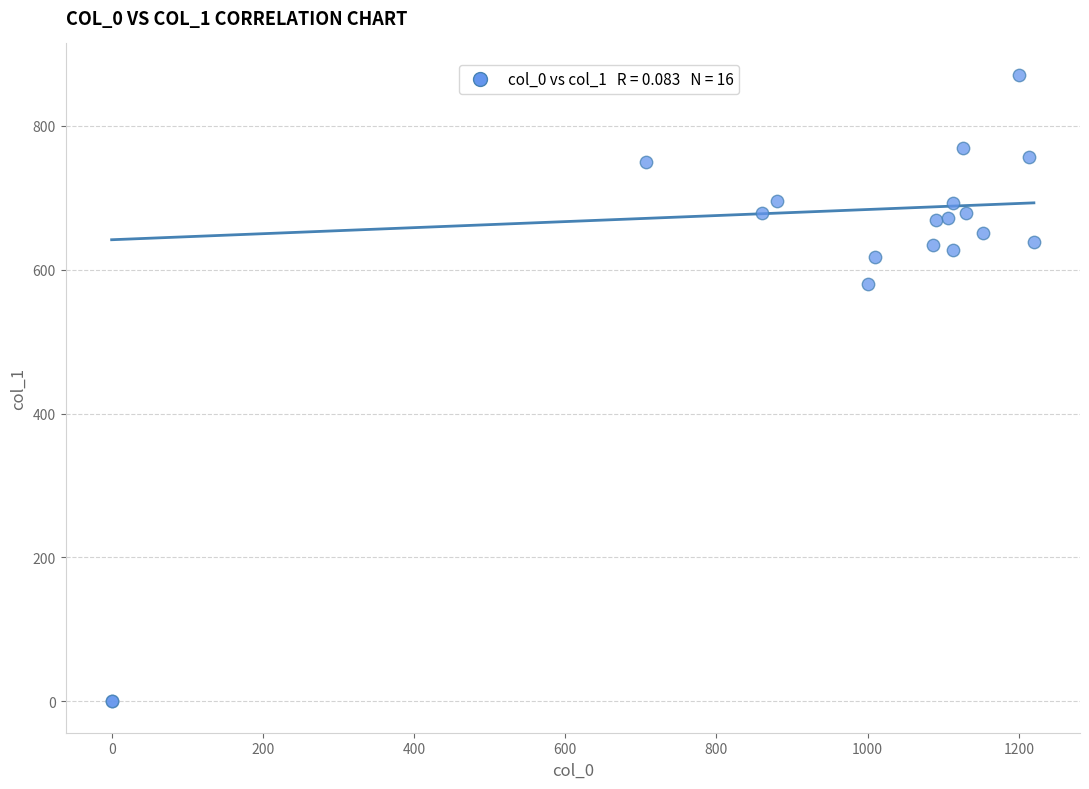

What Y value in the scatter plot is closest to 435?

580.5